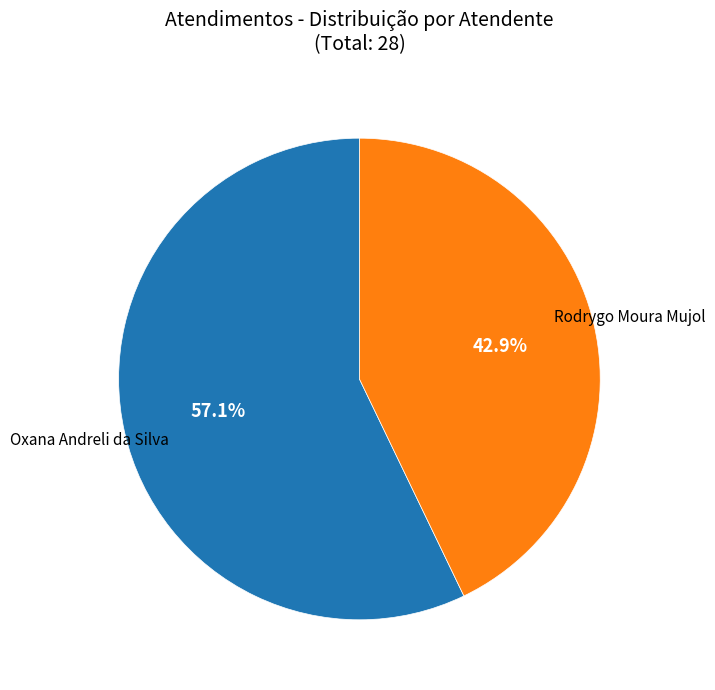

To the nearest percent, what is the difference between the largest and smallest slice percentages?

14%